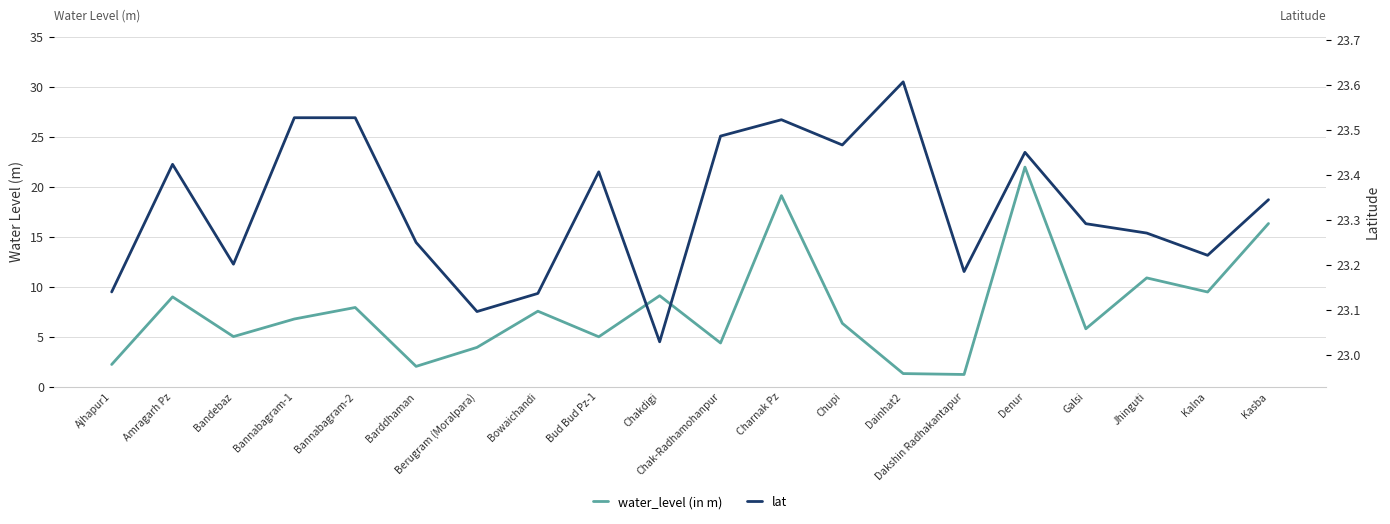

Rank the series at Chakdigi from lowest to highest value.

water_level (in m), lat